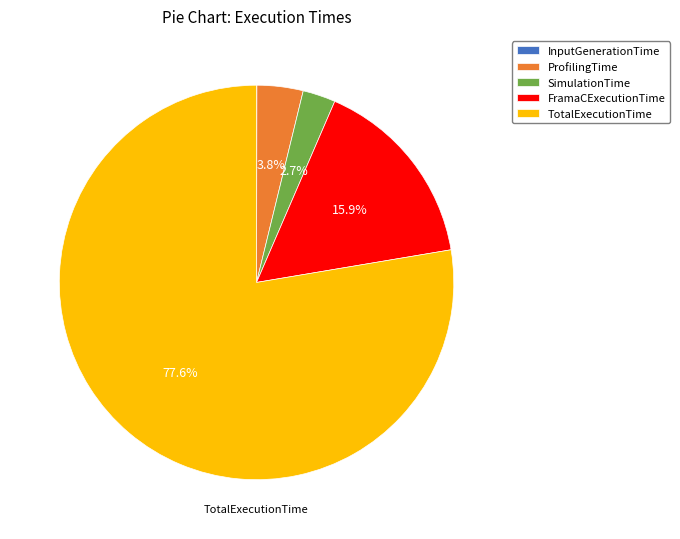

How much of the chart is everything except ProfilingTime?

96.2%